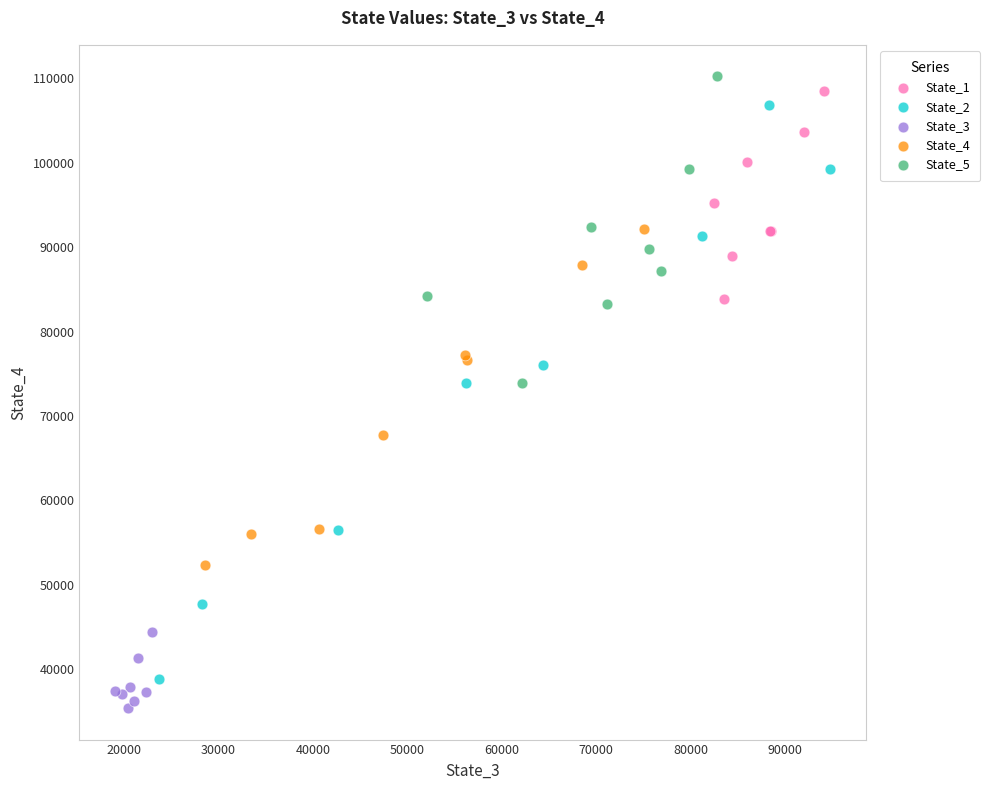

Which series contains the lowest Y value?

State_3